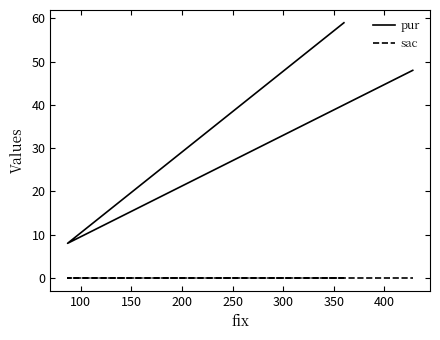

At how many categories does at least one series exceed 9?

2